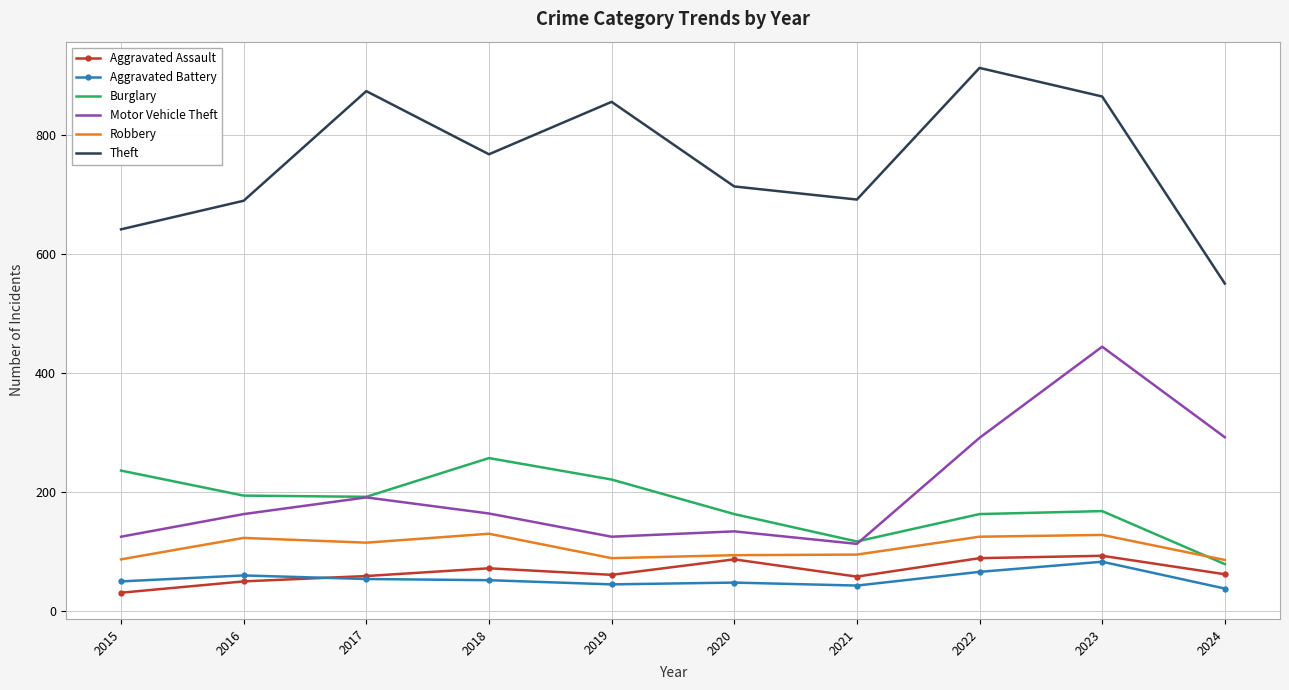

True or false: Aggravated Assault and Theft cross at least once.

False